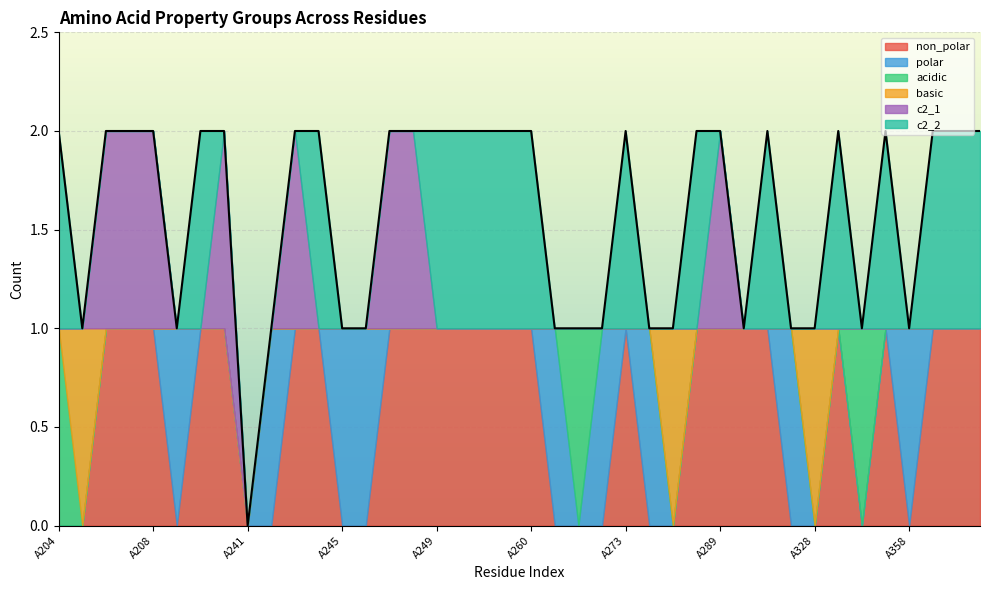

What is the total value across all series at A261?

1